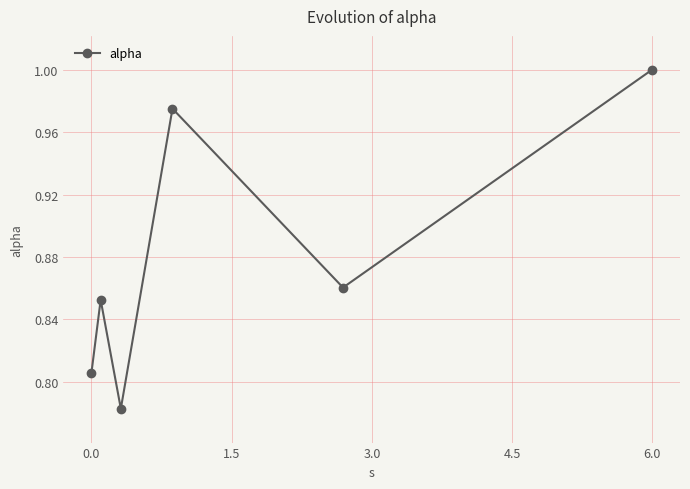

What is the sum of all values?

5.3